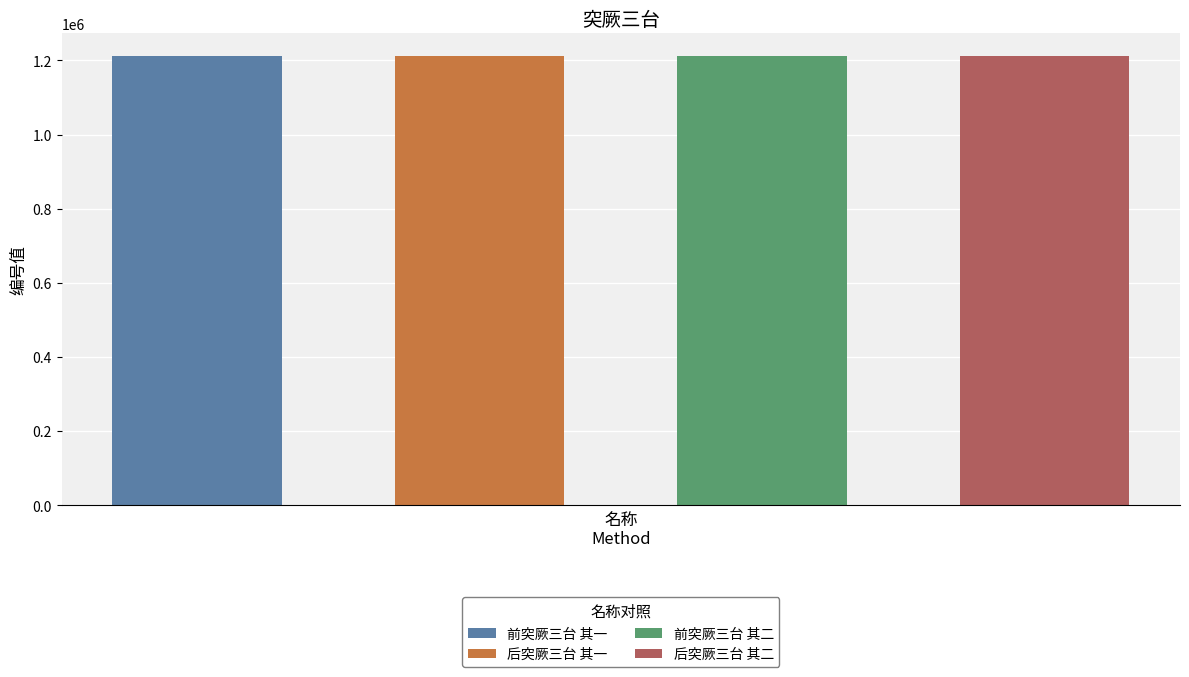

What is the change in value from 后突厥三台 其一 to 前突厥三台 其二?

-1